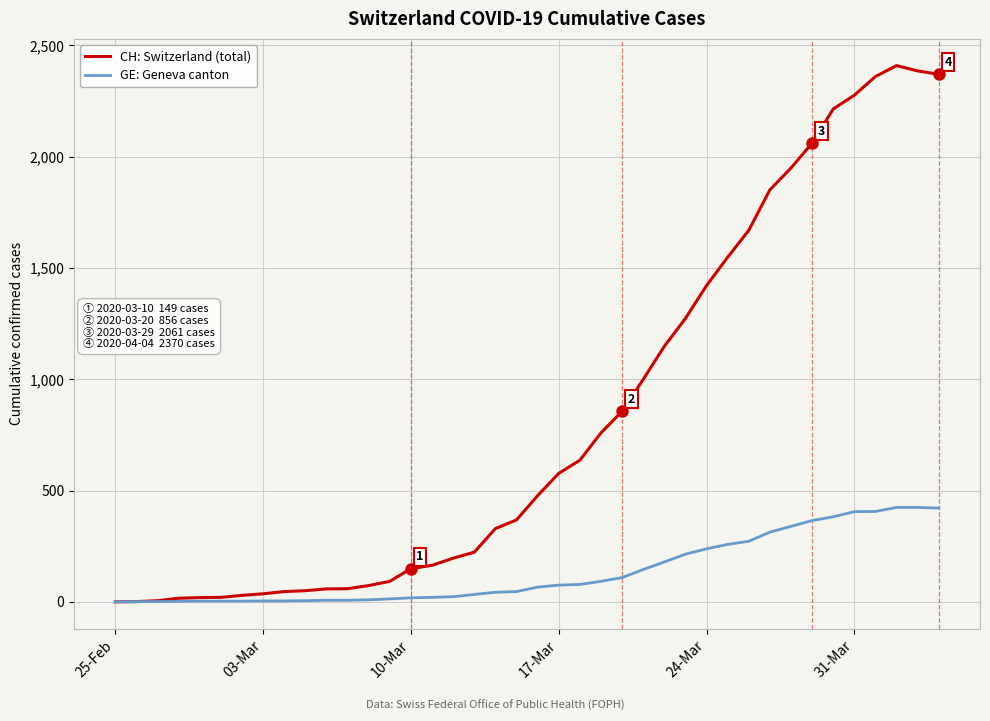

Which series has the largest range (max minus min)?

CH: Switzerland (total)